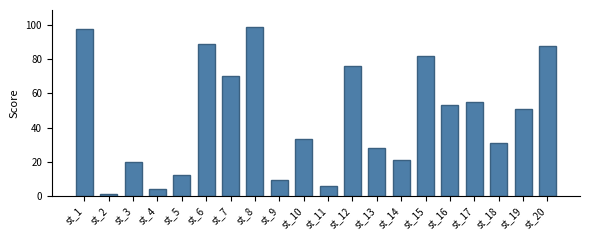

Approximately how many times larger is the value at st_4 compared to st_10?

0.1